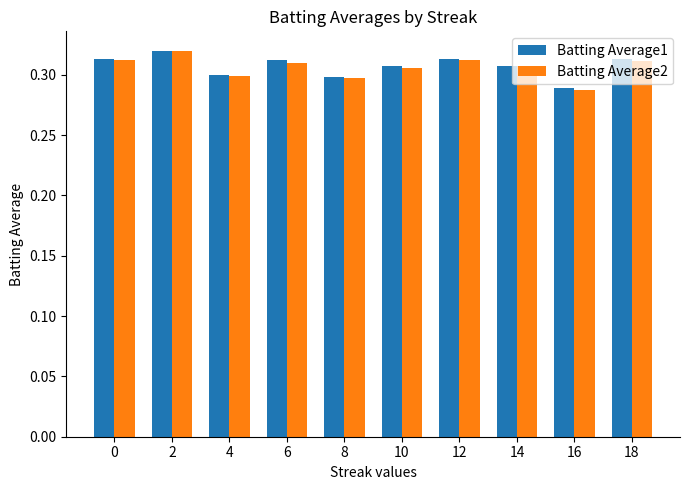

What is the sum of the Batting Average2 values at 4 and 12?

0.6